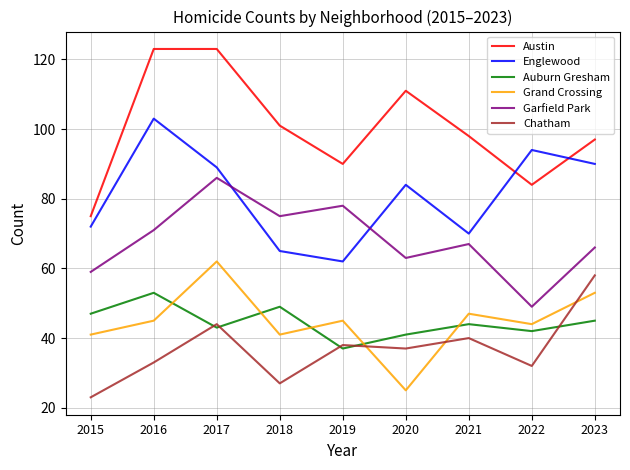

Reading right to left, what are all the values shown in this chart?

Austin: 97	84	98	111	90	101	123	123	75
Englewood: 90	94	70	84	62	65	89	103	72
Auburn Gresham: 45	42	44	41	37	49	43	53	47
Grand Crossing: 53	44	47	25	45	41	62	45	41
Garfield Park: 66	49	67	63	78	75	86	71	59
Chatham: 58	32	40	37	38	27	44	33	23